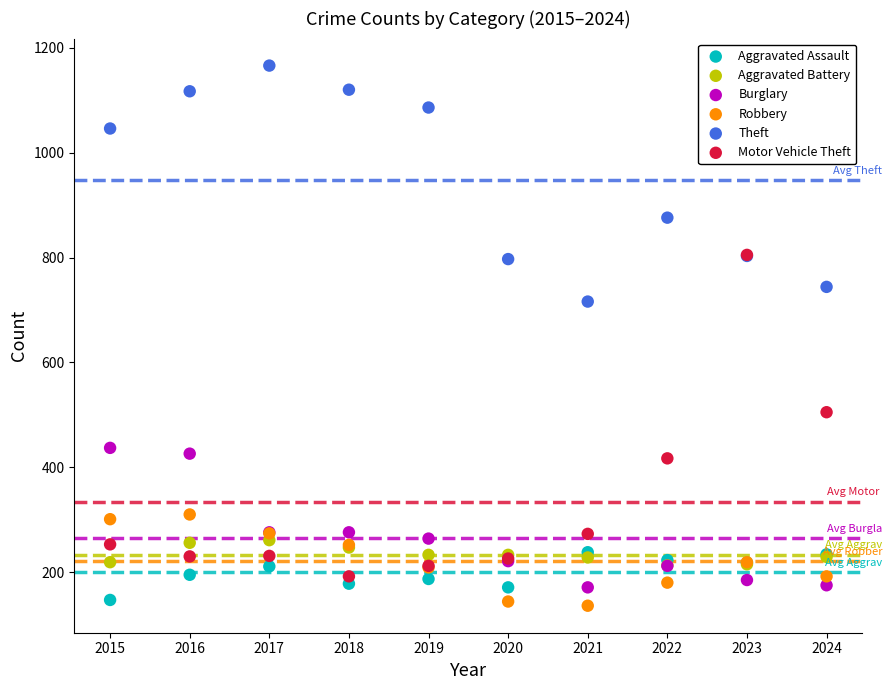

Across all series, what Y value is closest to 651?

716